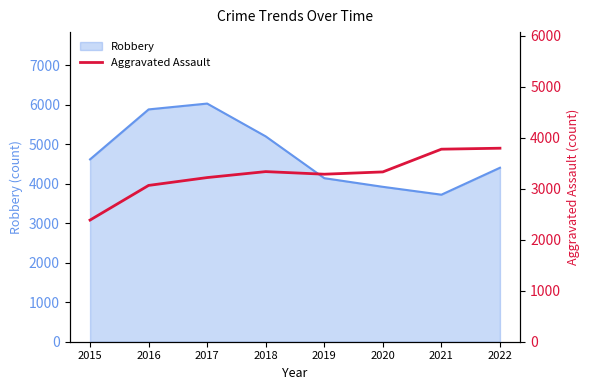

True or false: Robbery has a value of 6065 at 2021.

False